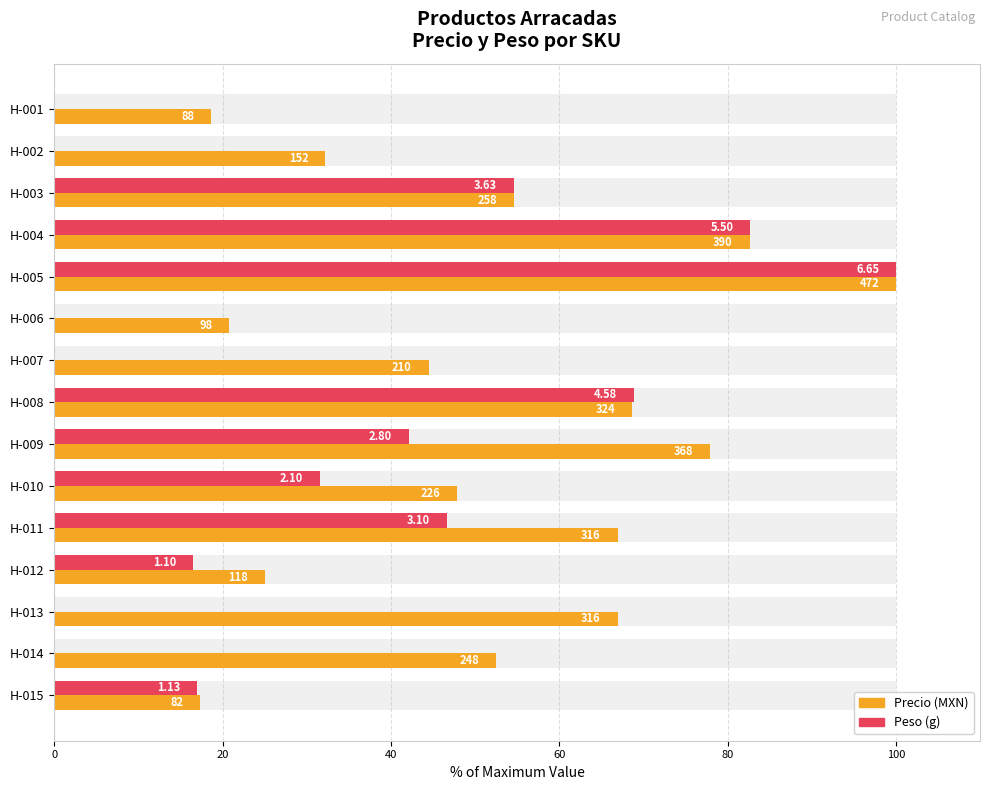

Rank the series by their average value, from lowest to highest.

Peso, Precio